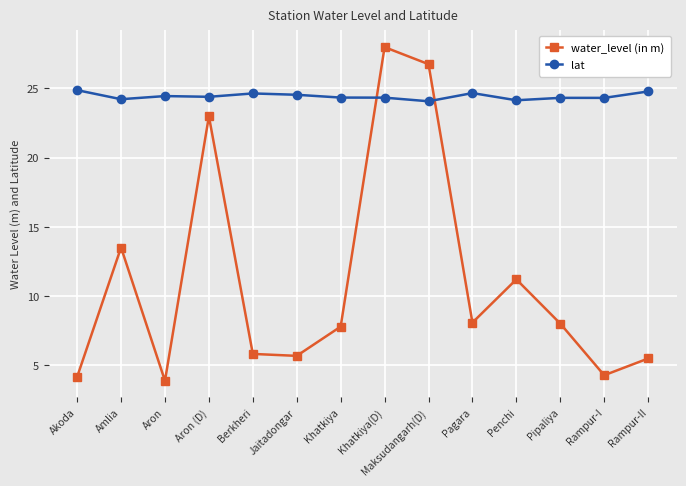

After their last crossing, which series has the higher values: lat or water_level (in m)?

lat